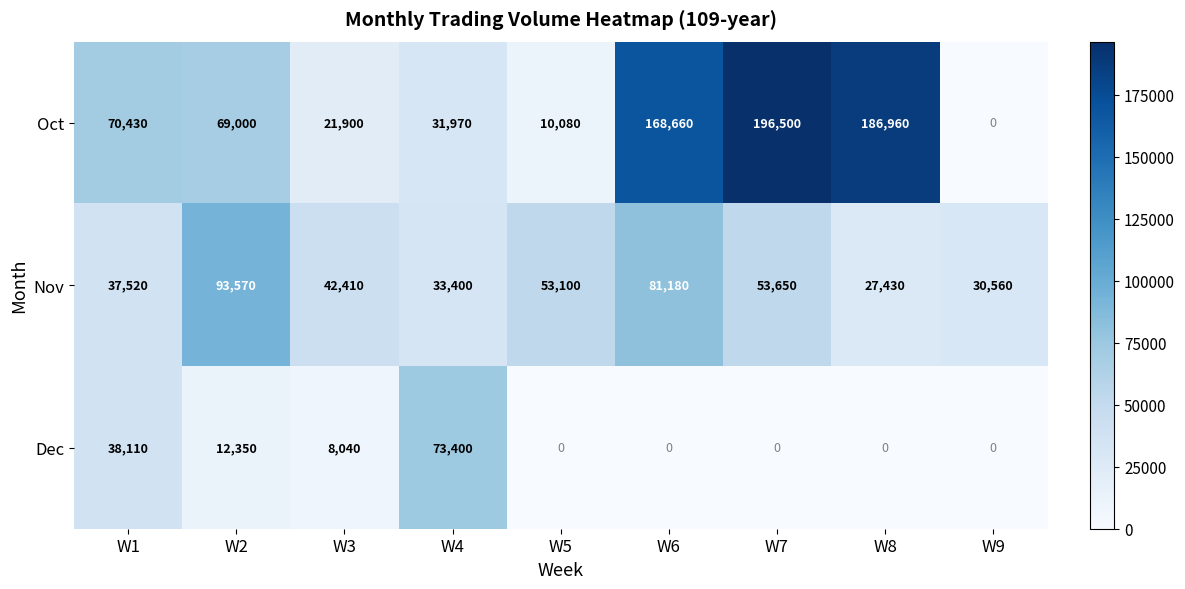

How many data points in Nov are less than 42410?

4